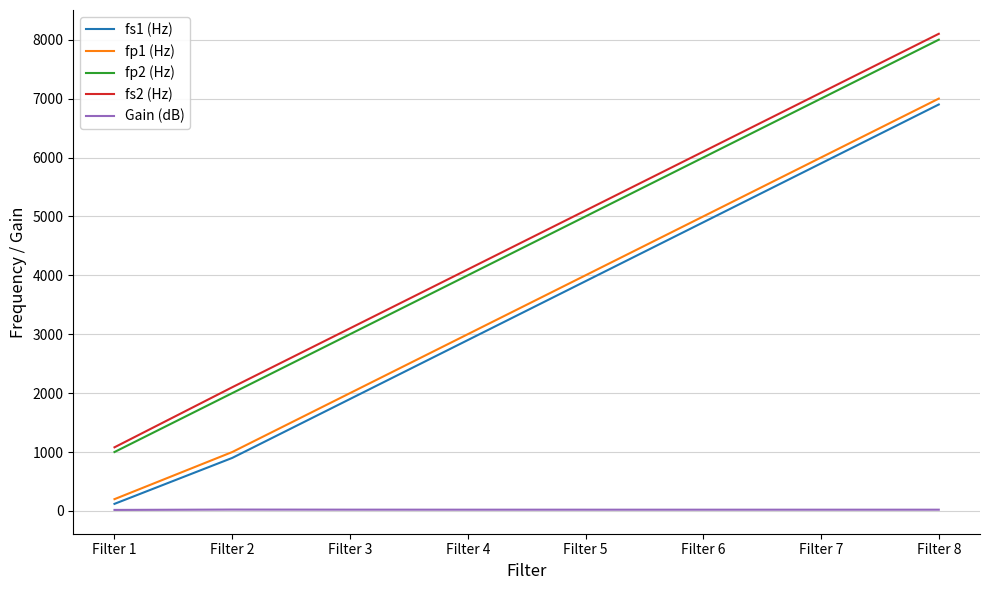

True or false: fp1 (Hz) and fs2 (Hz) intersect in this chart.

False